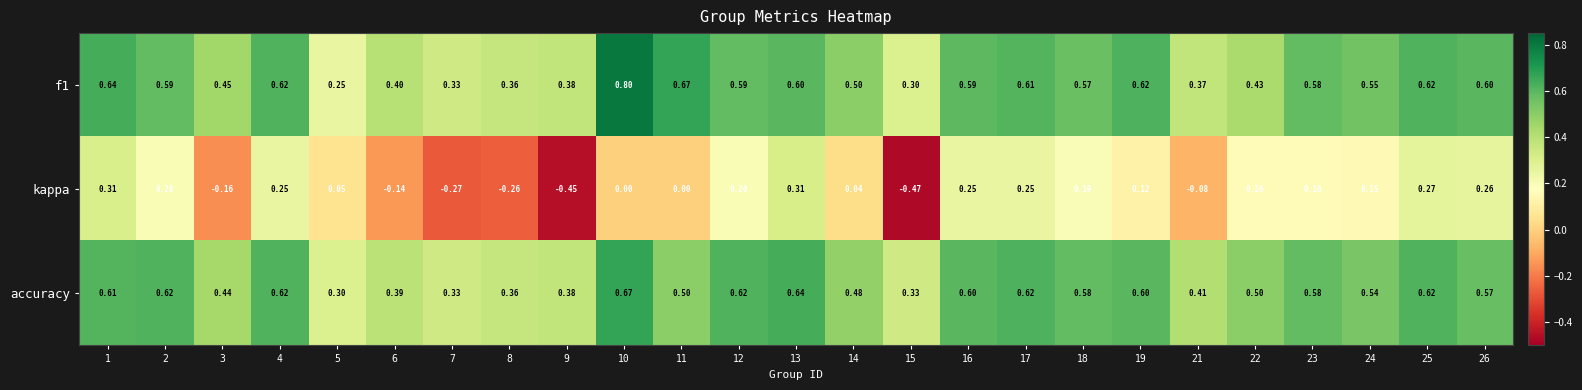

Is the value of f1 at 15 greater than the value of kappa at 13?

No